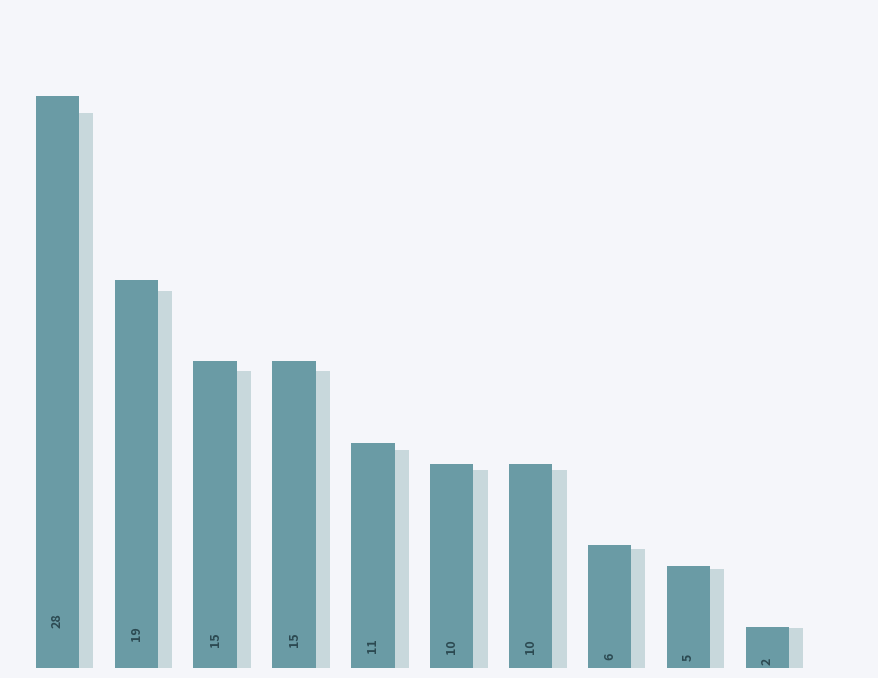

Which has a higher value, 4 or 5?

4